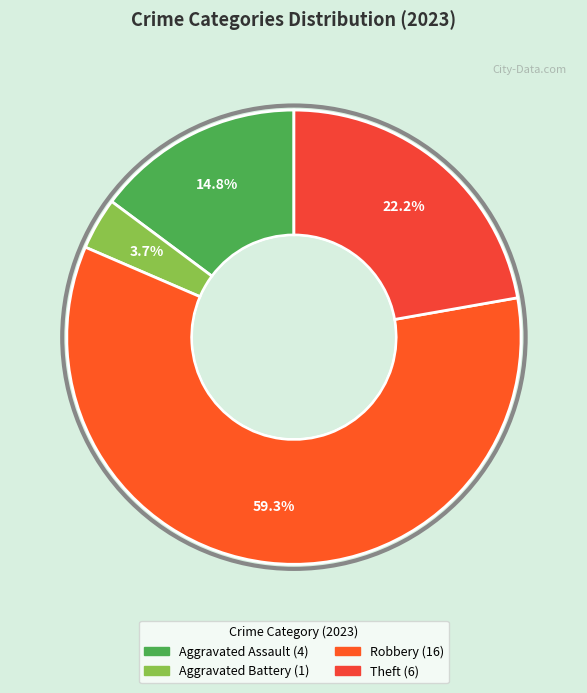

How many slices are in this pie chart?

4